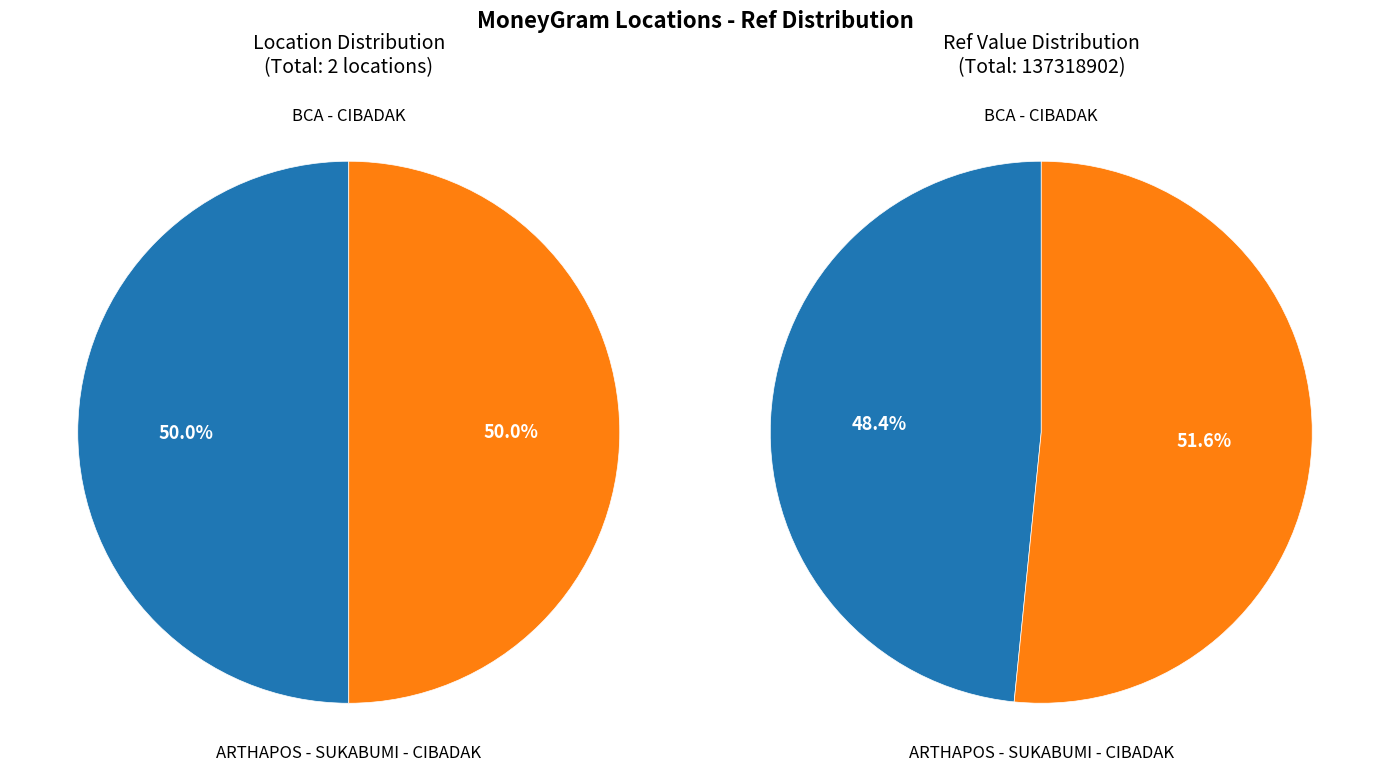

What is the change in value from BCA - CIBADAK to ARTHAPOS - SUKABUMI - CIBADAK?

+4379868